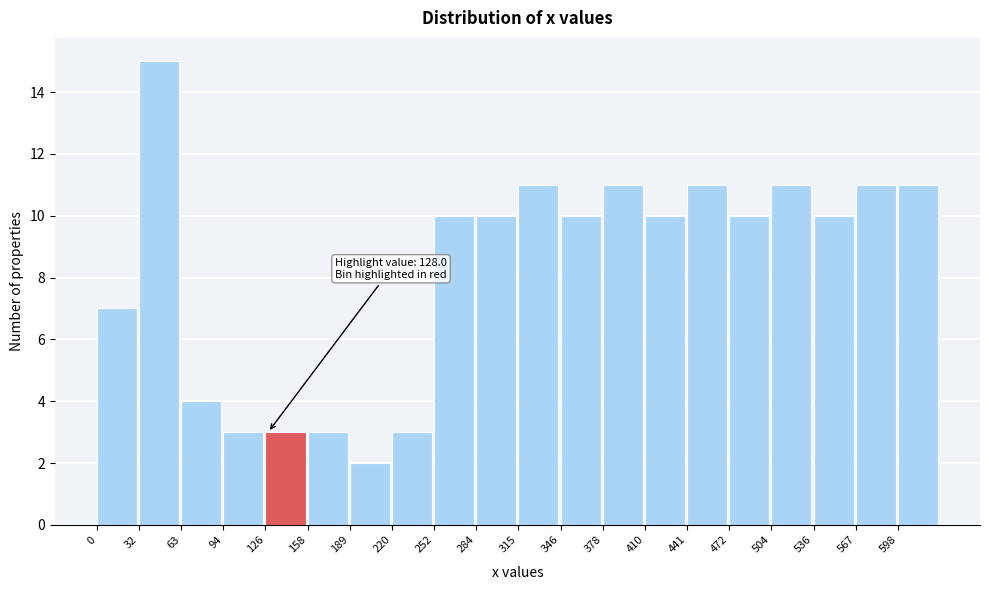

Which range on the x-axis has the tallest bar?

31.5 to 63.0